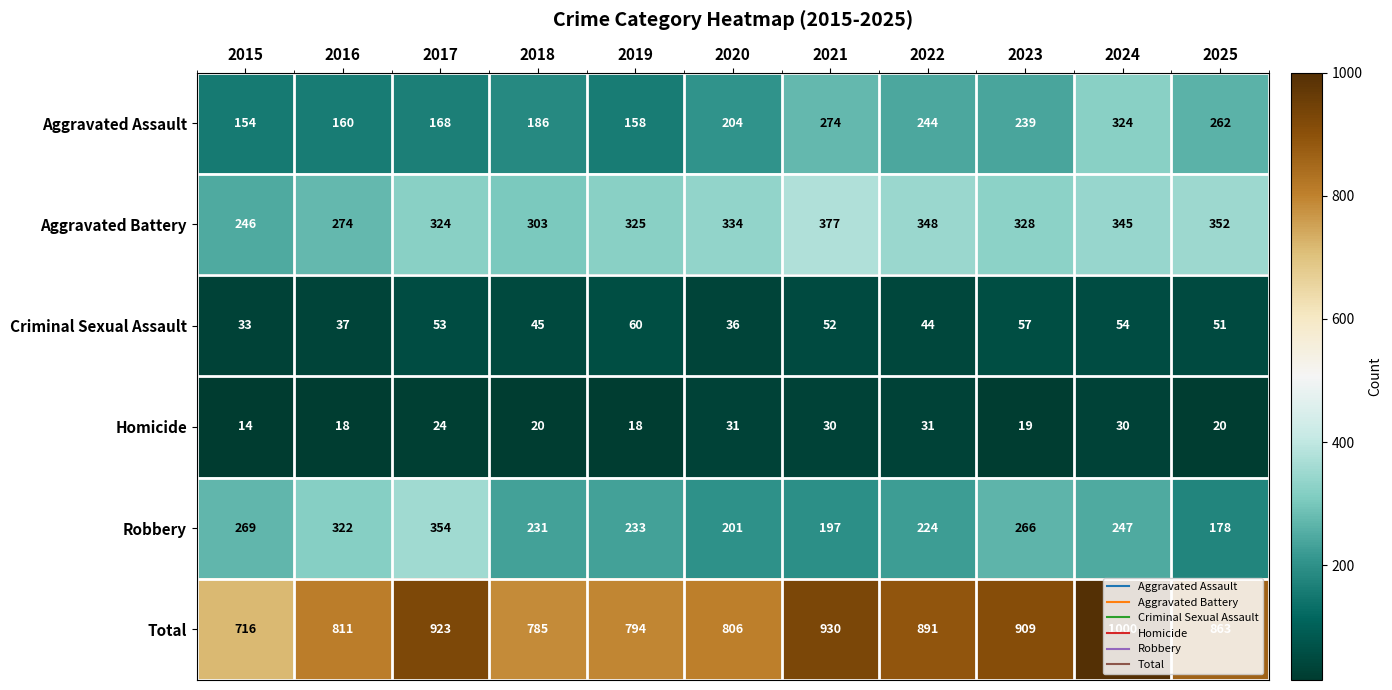

Which series has the largest total across all categories?

Total